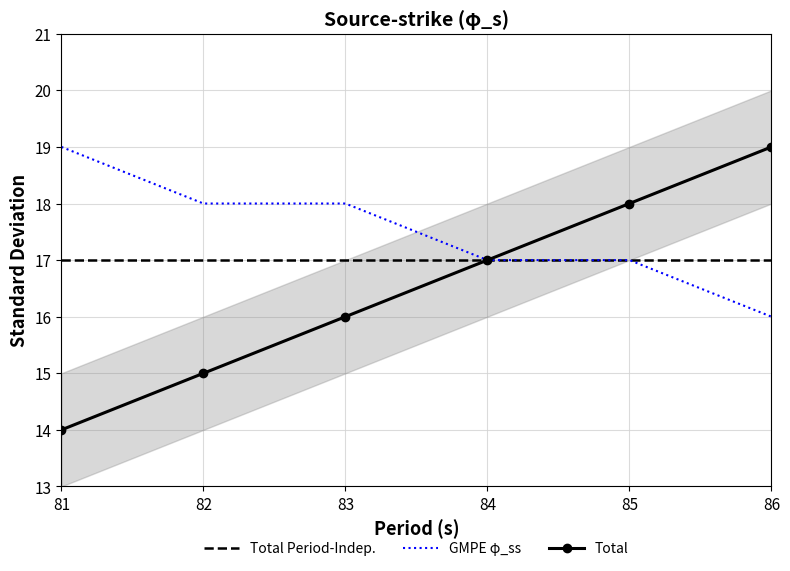

Rank the series by their average value, from lowest to highest.

Total, Total Period-Indep., GMPE φ_ss